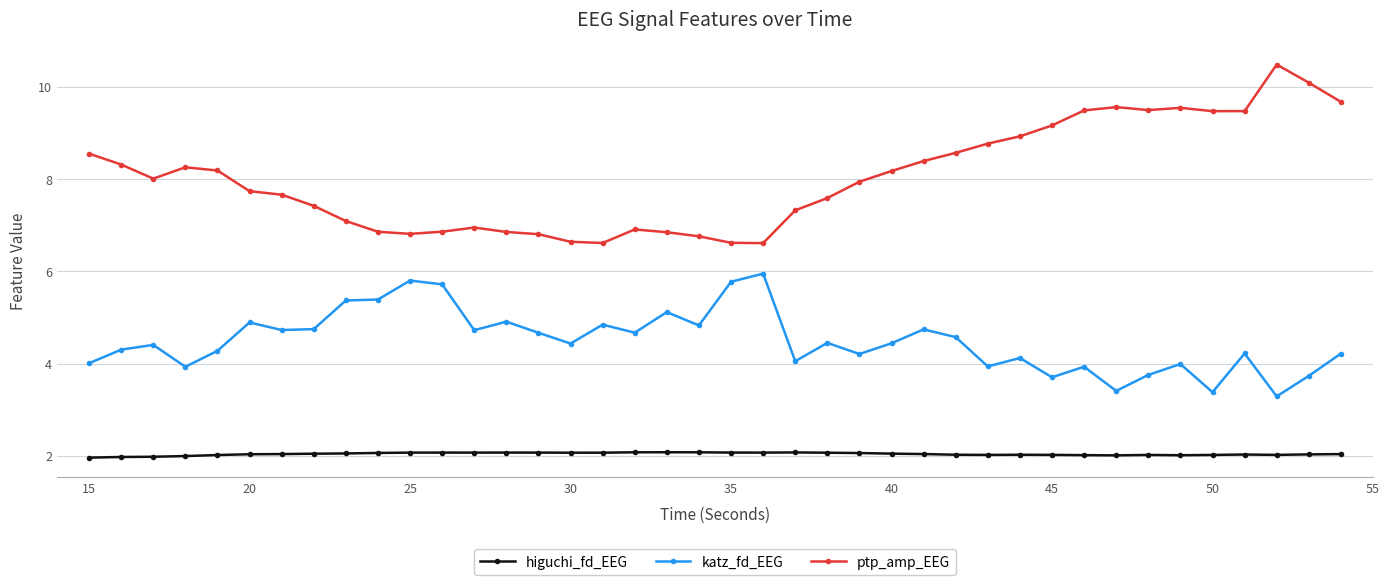

What is the value of the ptp_amp_EEG point at the 30th from the left?

8.9